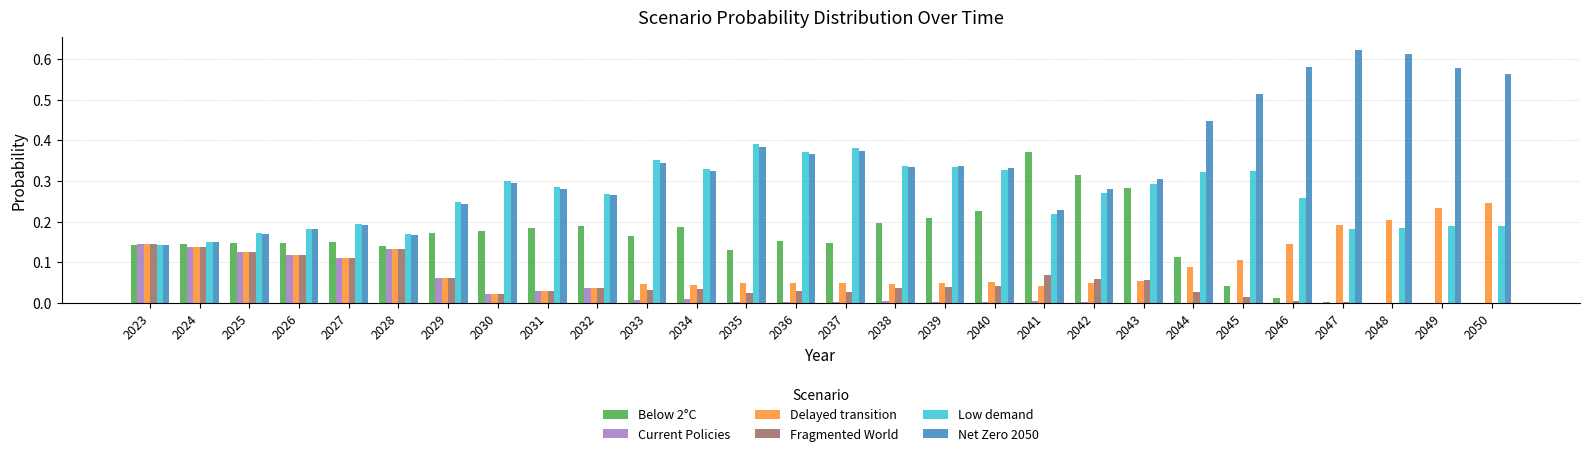

The Low demand series shows 0.1 at 2027. True or false?

False